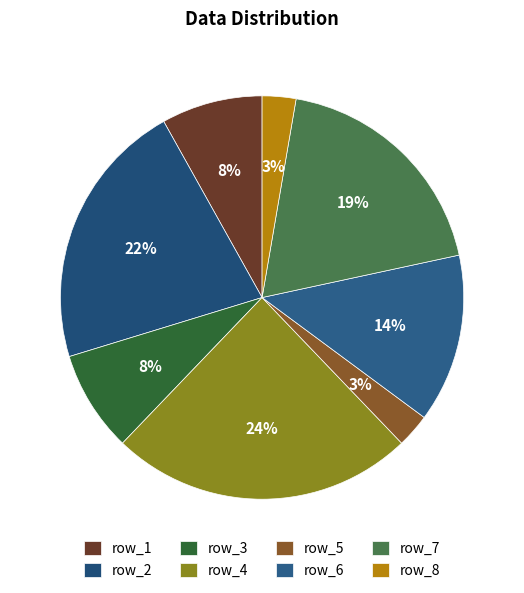

Count the number of slices in the pie.

8